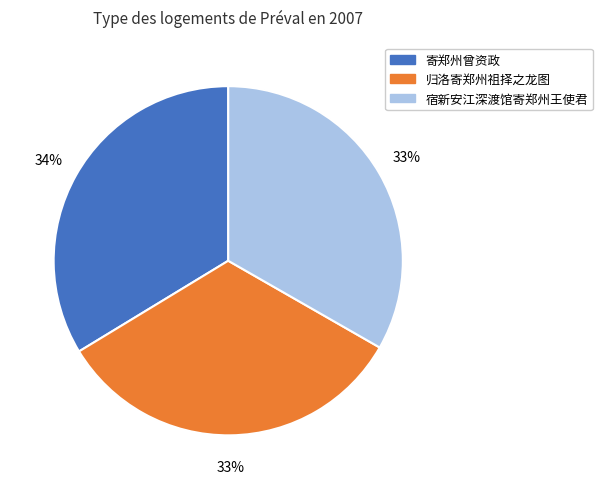

How many slices are in this pie chart?

3